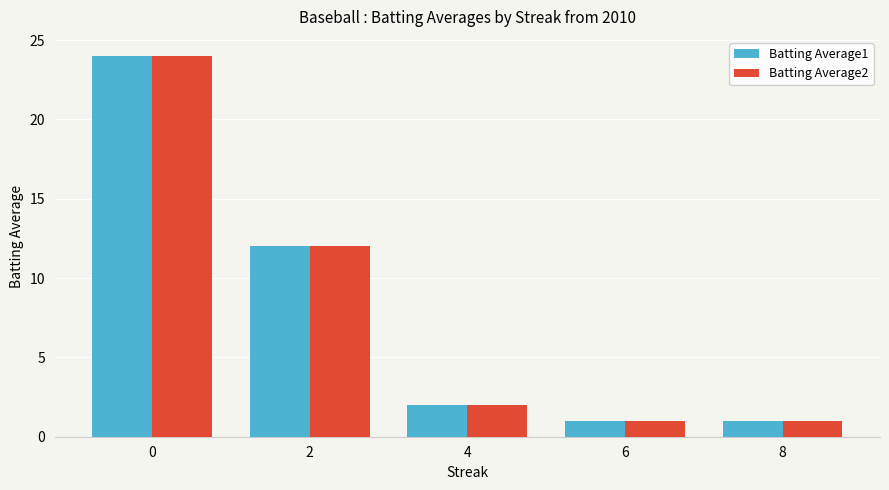

The value of Batting Average1 at 0 is 24. True or false?

True